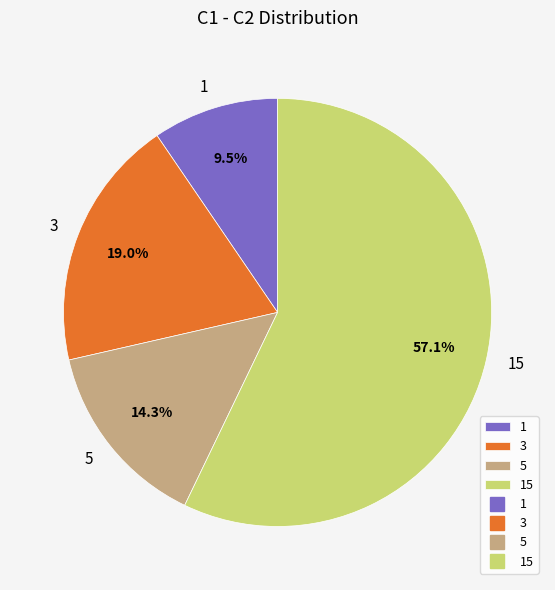

Do 3 and 5 together represent more than half of the pie?

No